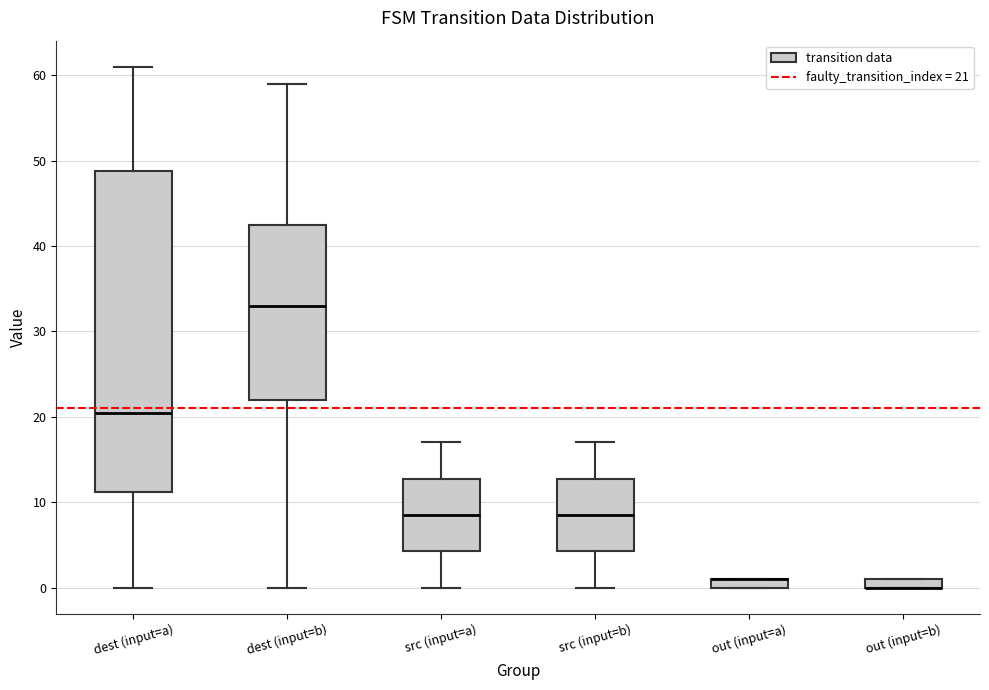

Where is the upper edge of the box for src (input=a) on the y-axis? The values are not printed on the chart, so give them approximately, as read against the axis.

13